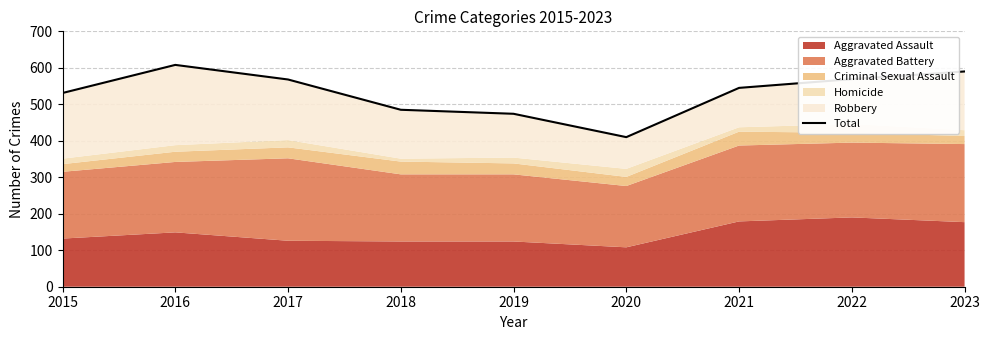

Rank the categories by value from highest to lowest.

2016, 2023, 2022, 2017, 2021, 2015, 2018, 2019, 2020